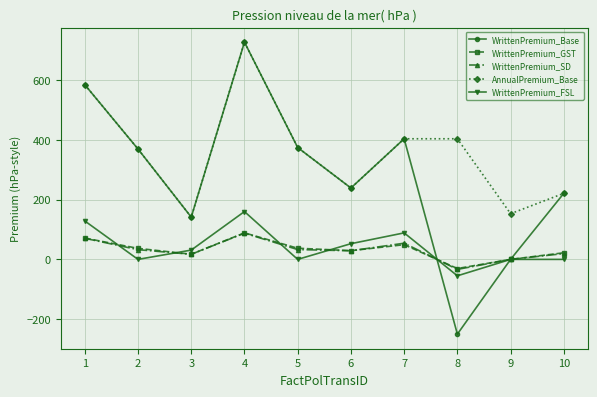

The WrittenPremium_SD series shows 17.1 at 3. True or false?

True